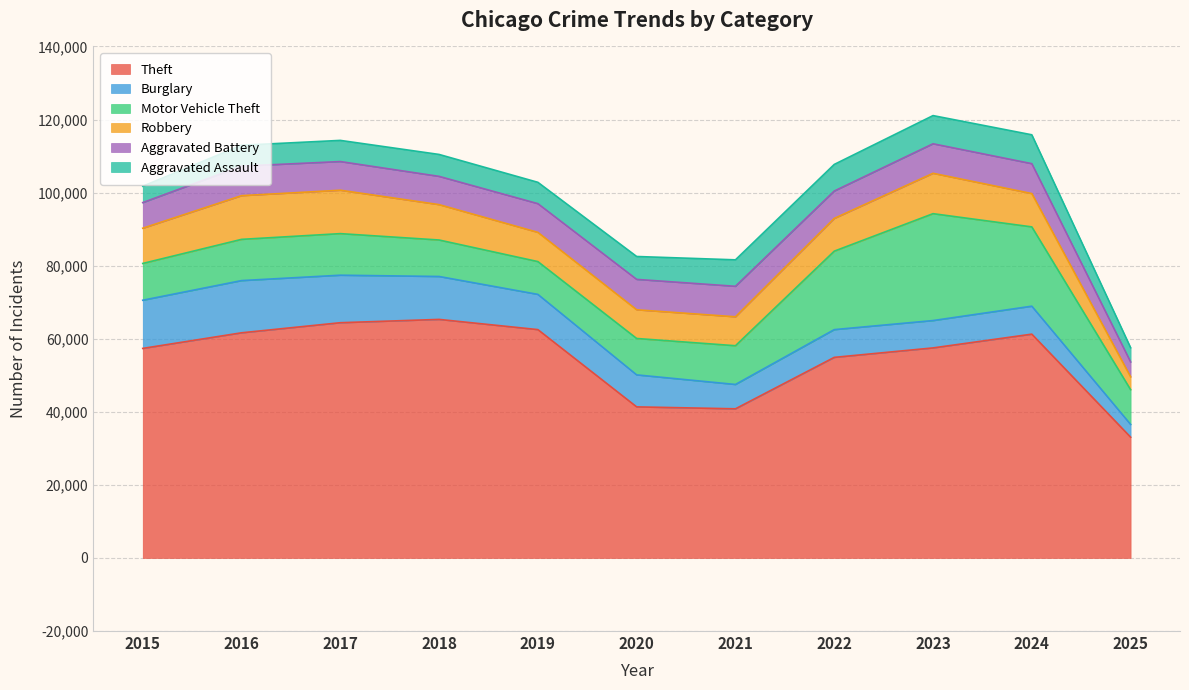

What is the highest value of the Theft series?

65290